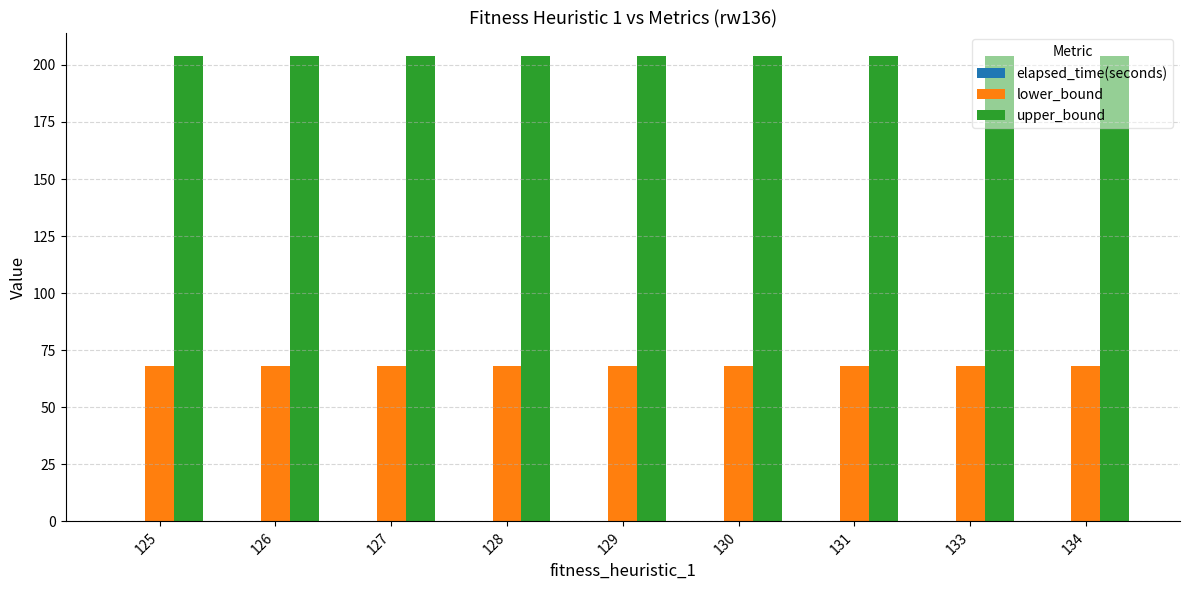

The value of lower_bound at 127 is 68.0. True or false?

True